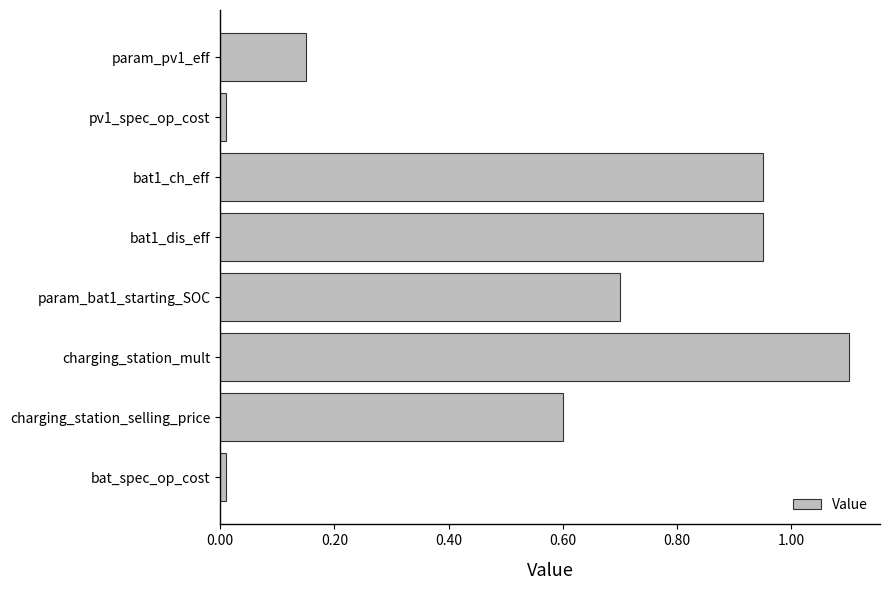

Is it true that the value at param_bat1_starting_SOC is 0.7?

True